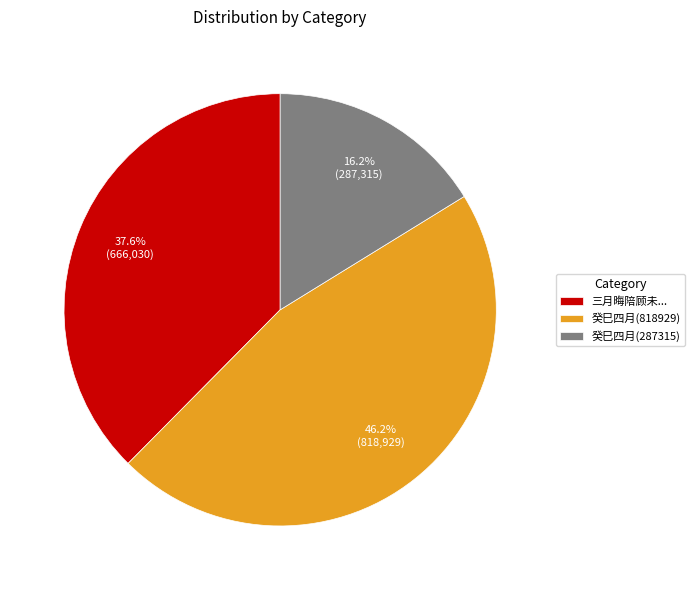

Combined, do 三月晦陪顾未... and 癸巳四月(287315) account for over 50%?

Yes